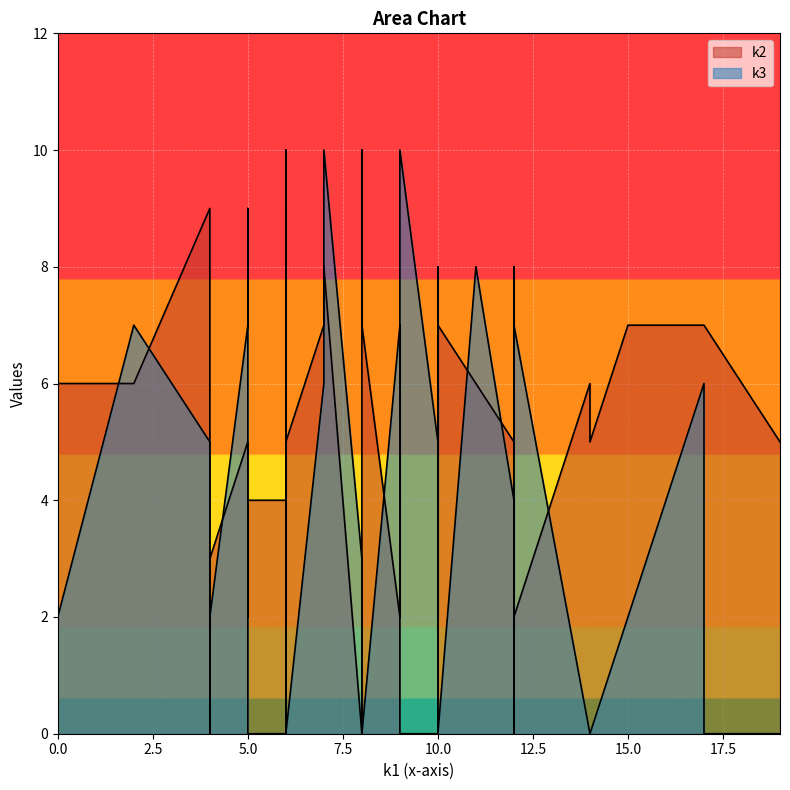

How many values in the k2 series are below 5?

16